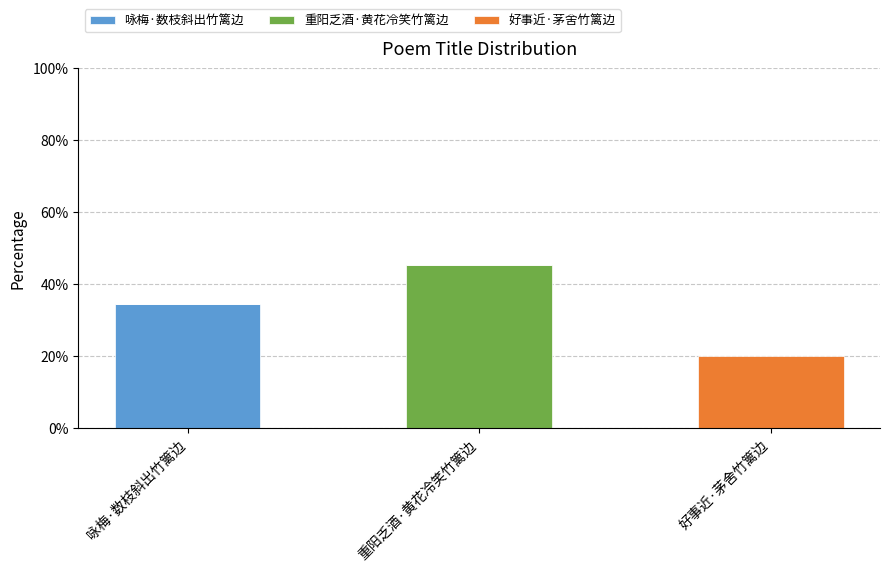

Which series has the widest spread of values?

重阳乏酒·黄花冷笑竹篱边